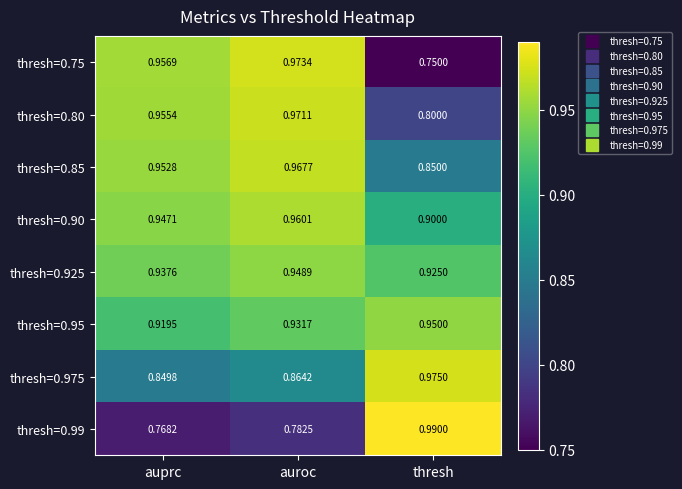

Which category has the highest value across all series?

thresh